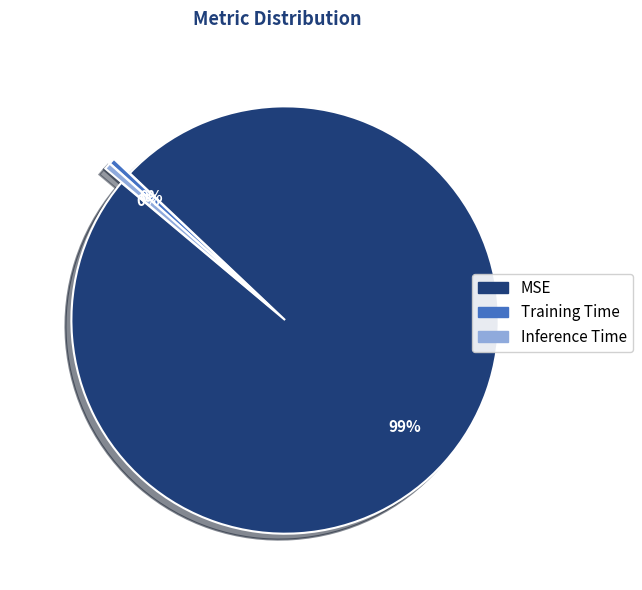

Is Training Time the majority of the pie?

No